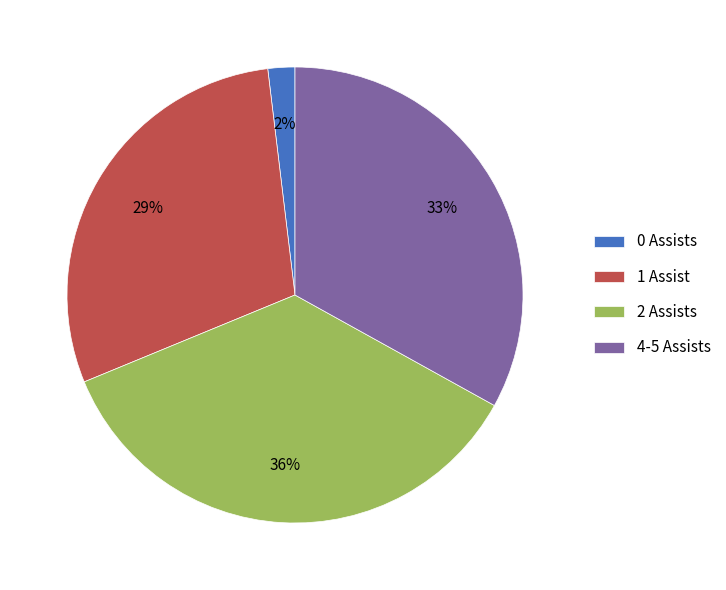

How many slices are in this pie chart?

4